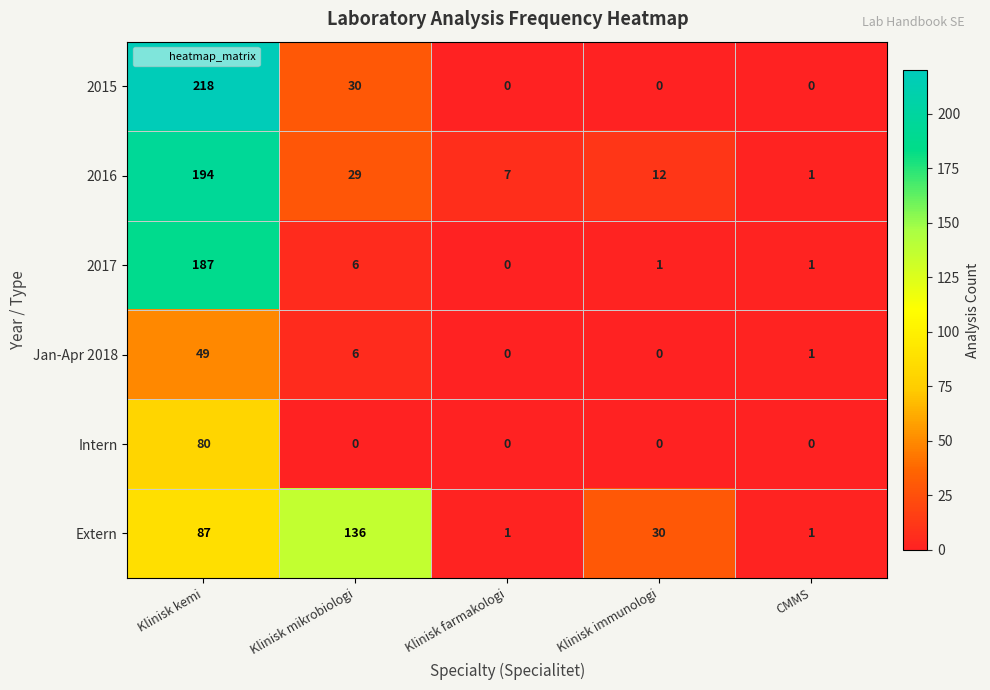

What value does the Intern series have at Klinisk kemi, to the nearest 5?

80